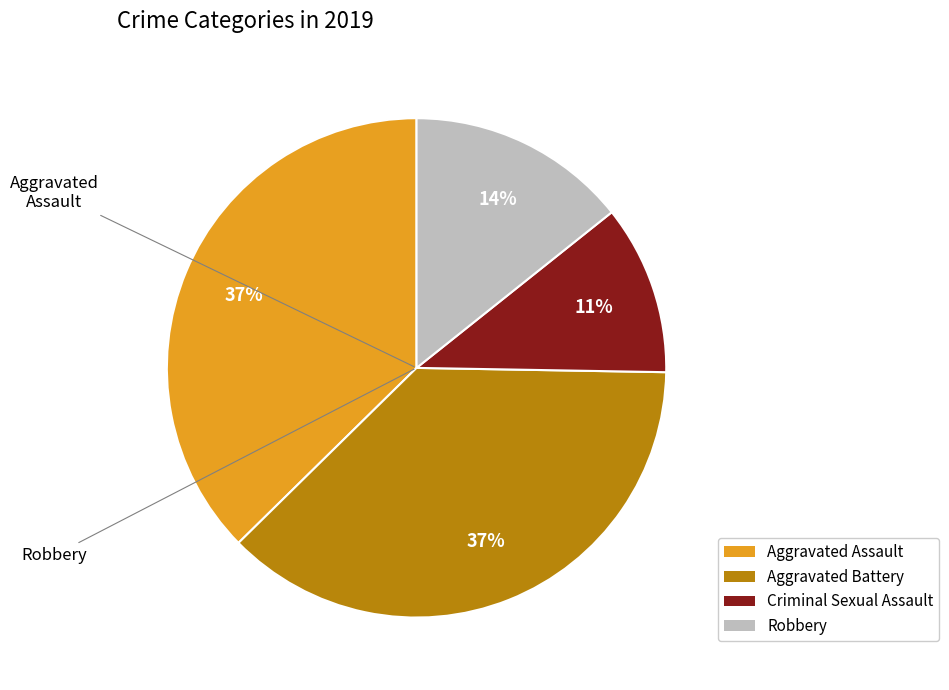

How many segments does this pie chart have?

4